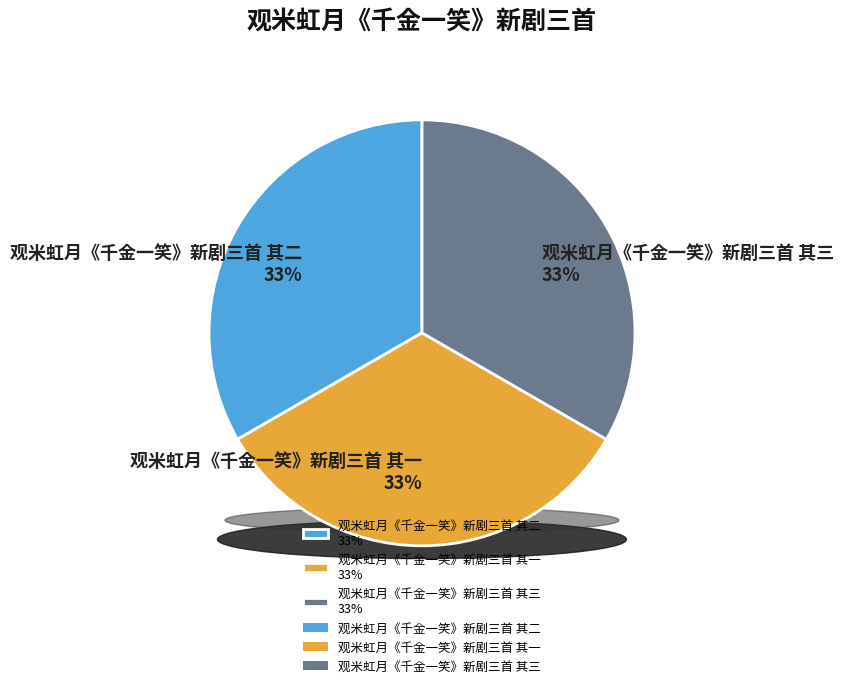

Count the number of slices in the pie.

3